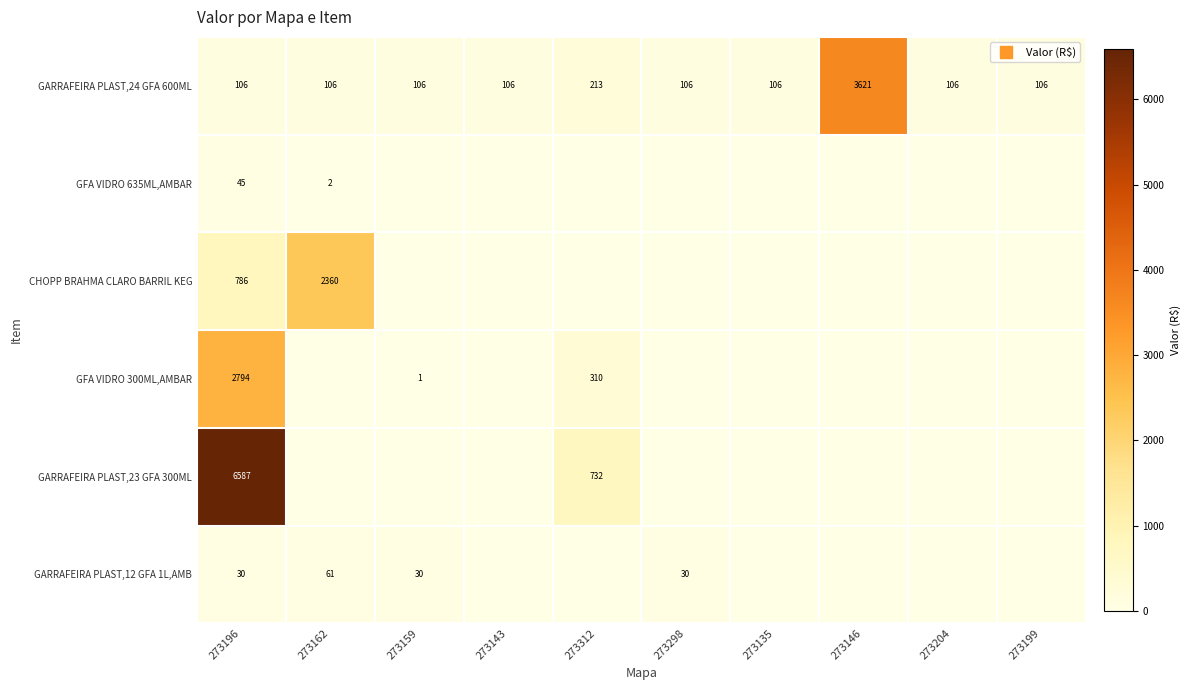

What is the average value of the GARRAFEIRA PLAST,12 GFA 1L,AMB series?

15.2